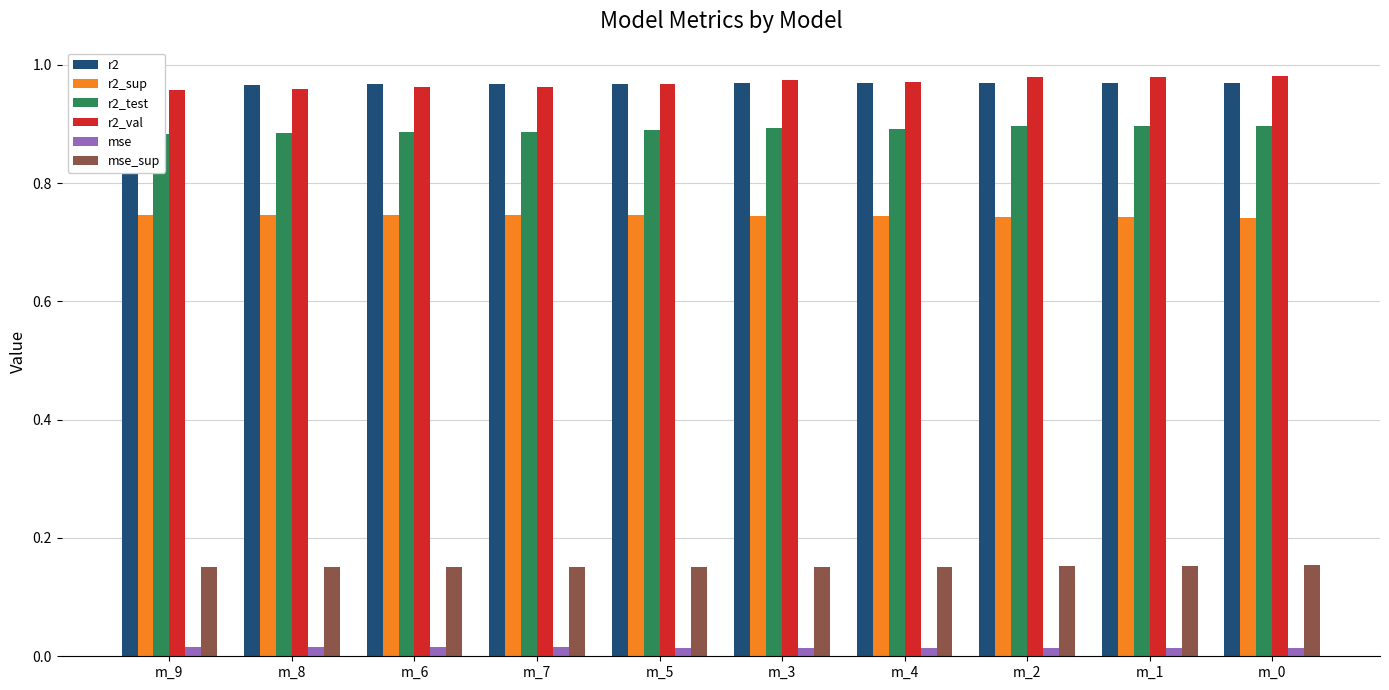

True or false: mse has a value of 0.0 at m_2.

True